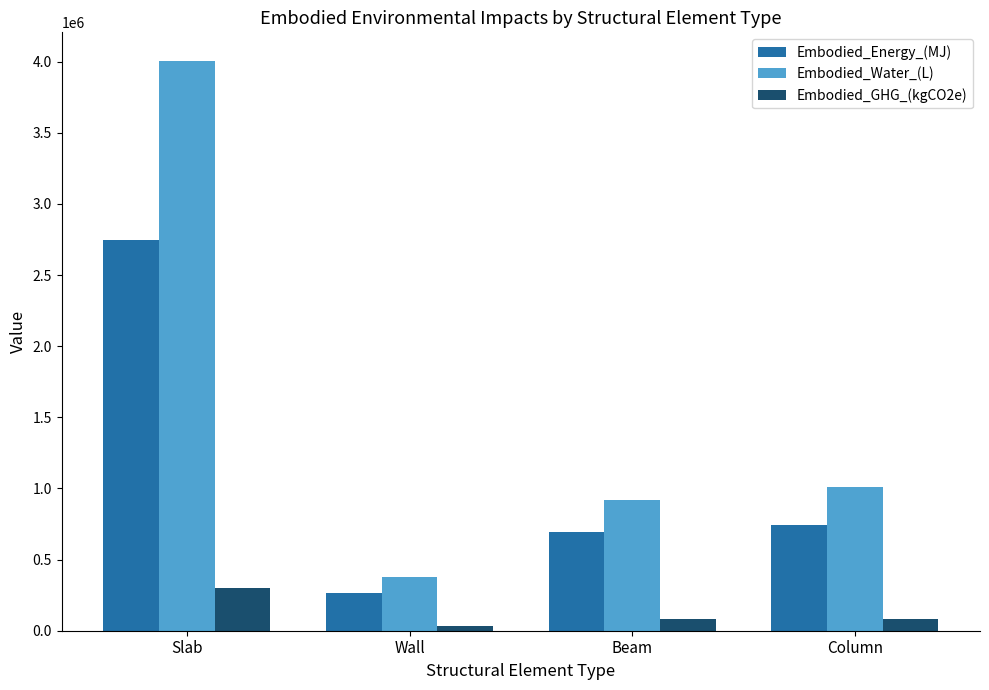

What is the average value of the Embodied_Energy_(MJ) series?

1111498.8